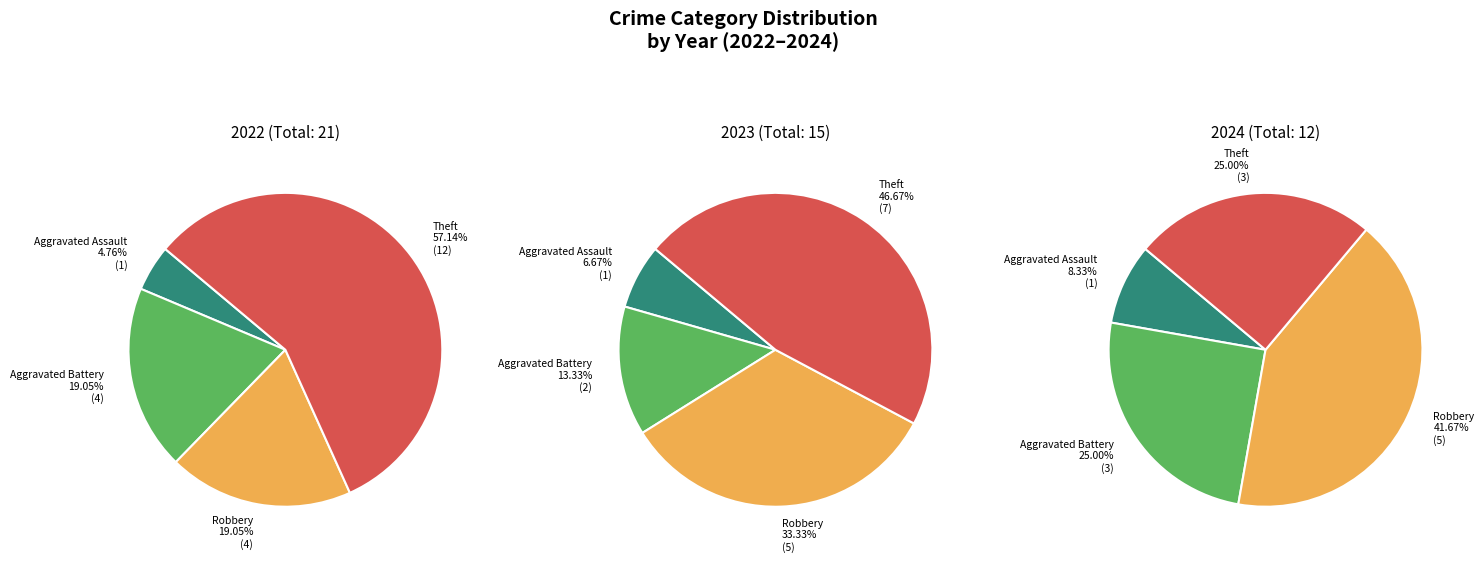

Rank the series by their average value, from highest to lowest.

2022, 2023, 2024